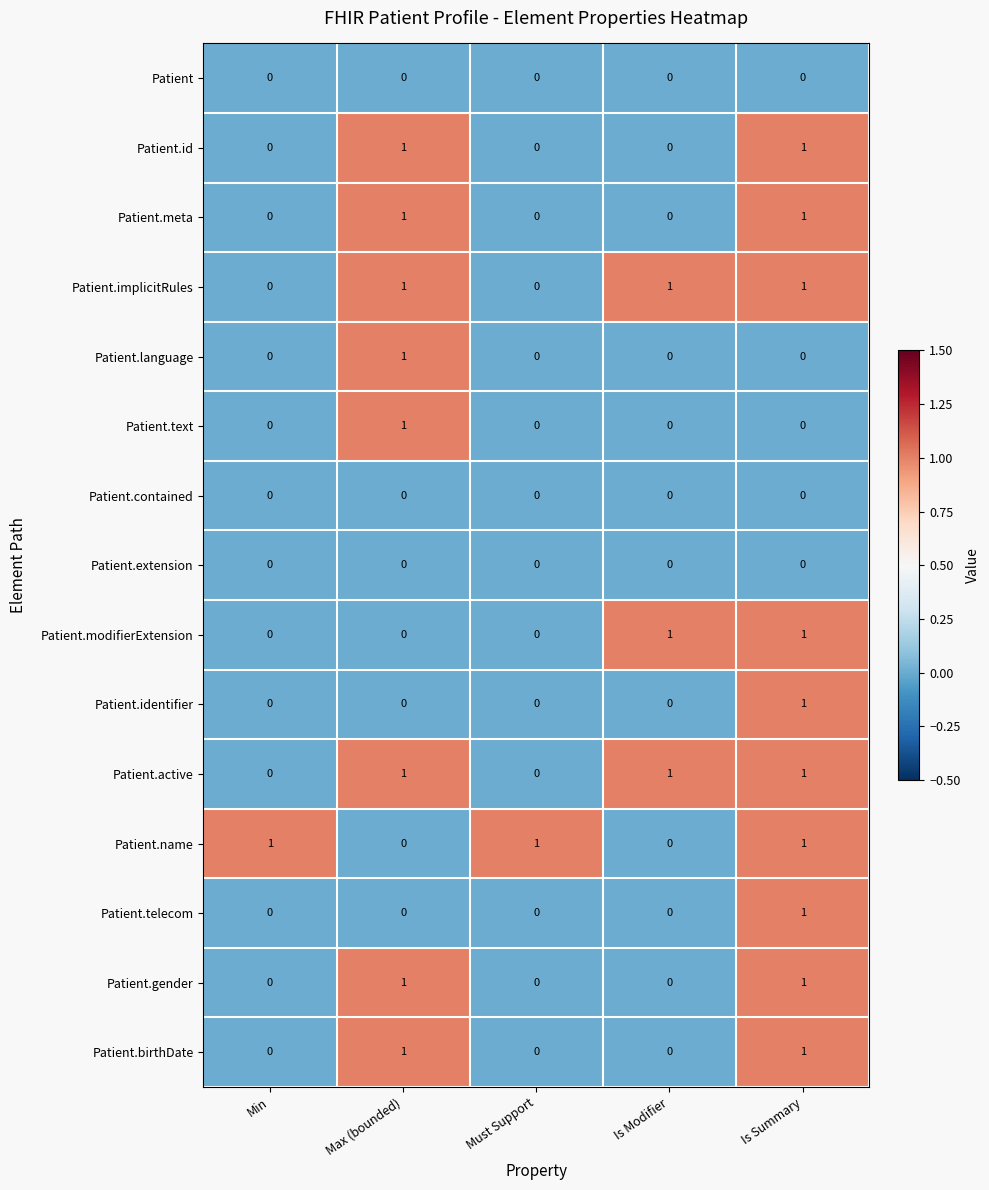

At which category is the sum across all series the highest?

Is Summary